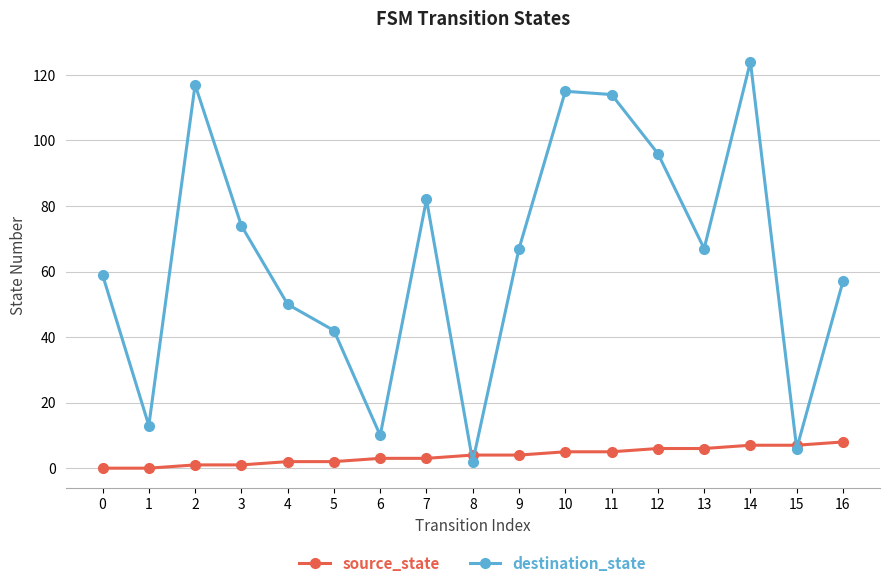

What is the maximum value shown in the chart?

124